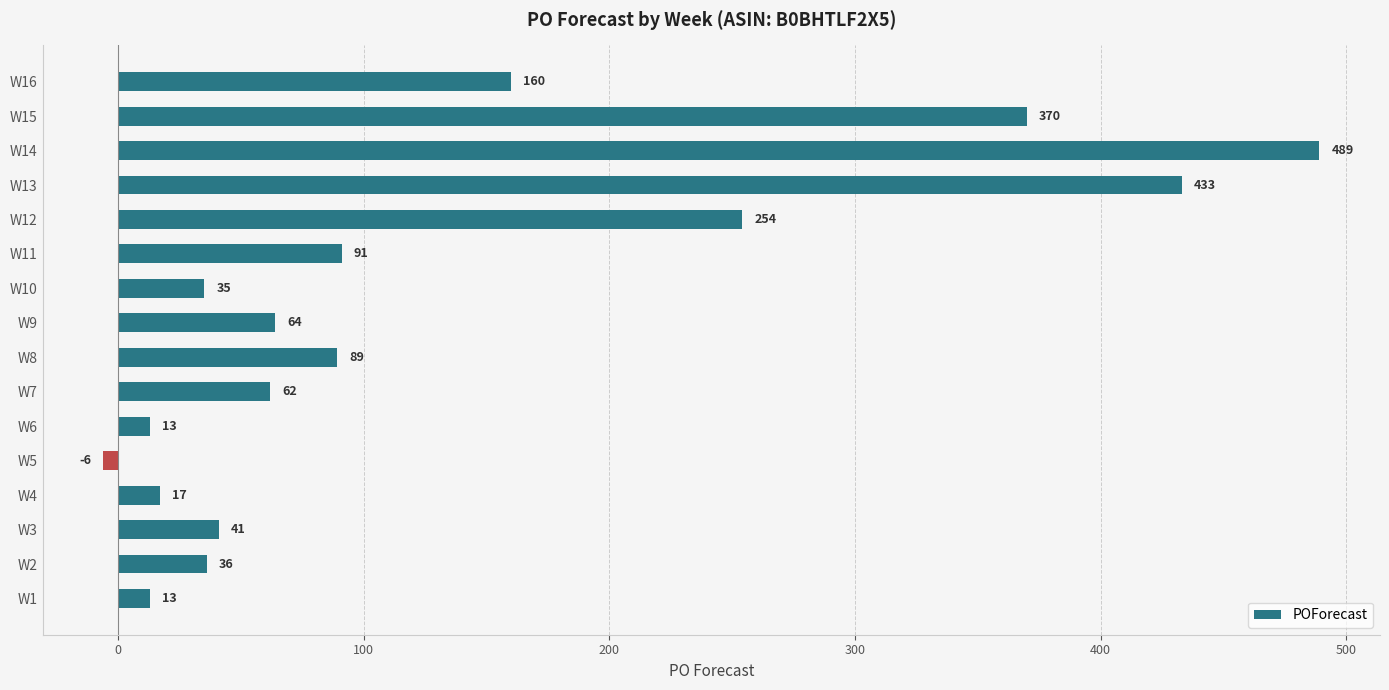

What is the average value?

135